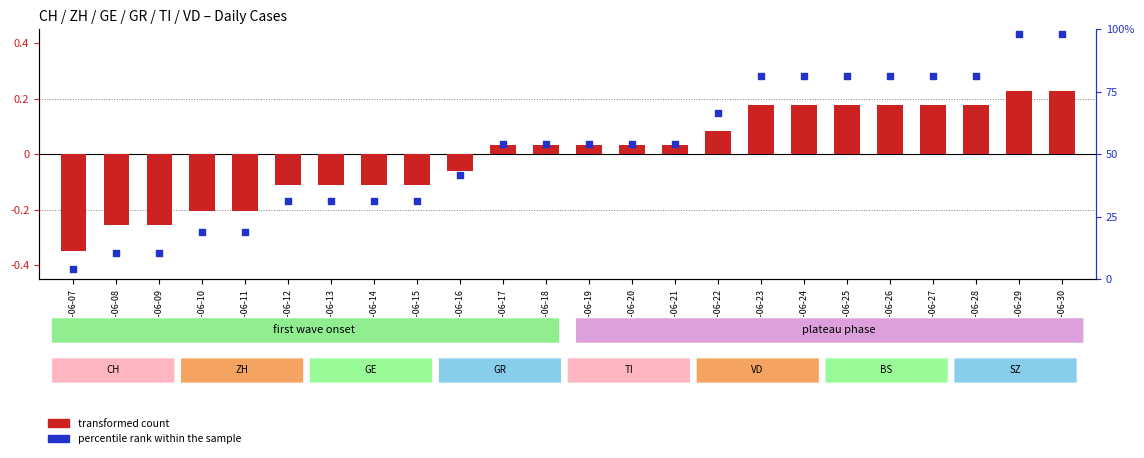

Which has a higher value, 2020-06-26 or 2020-06-15?

2020-06-26